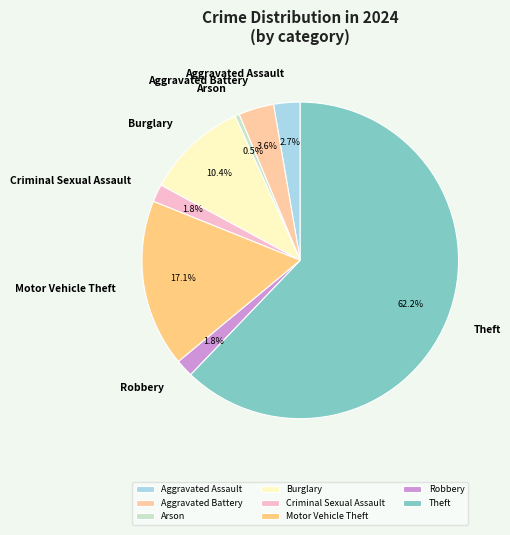

Is Robbery the majority of the pie?

No